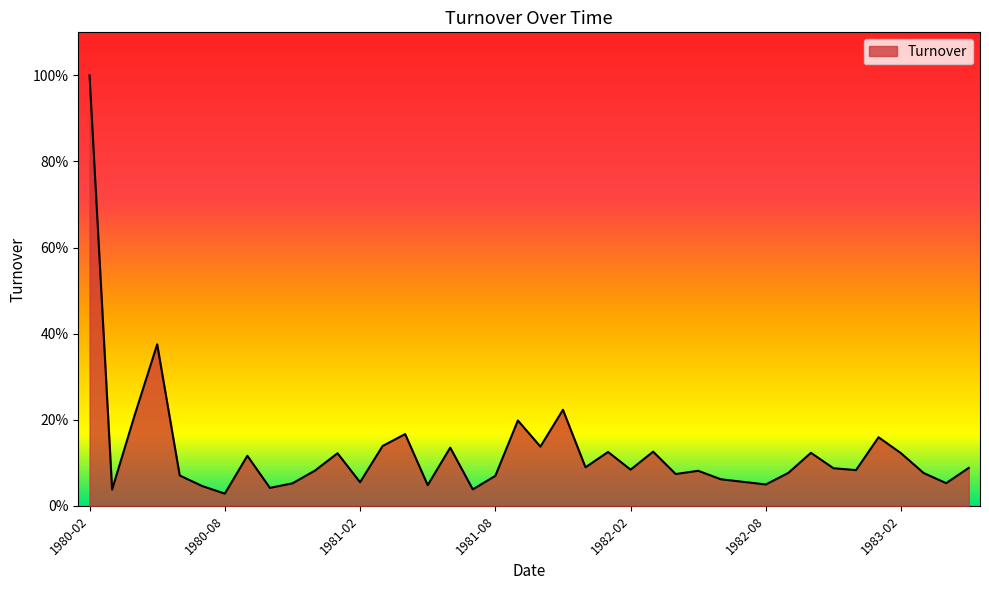

What is the difference between the maximum and minimum values?

1.0